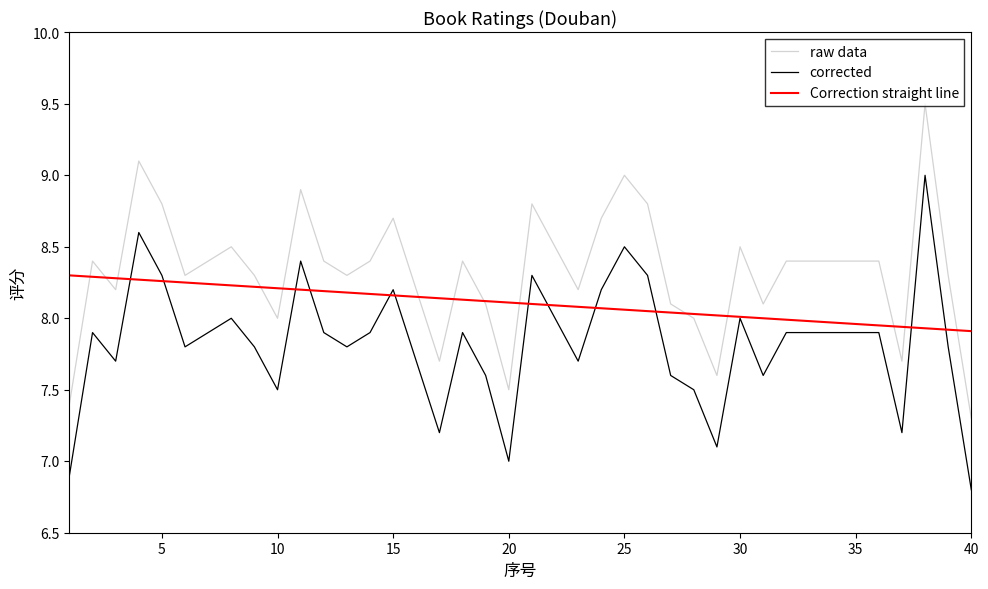

List the series in order of their peak value, lowest first.

Correction straight line, corrected, raw data